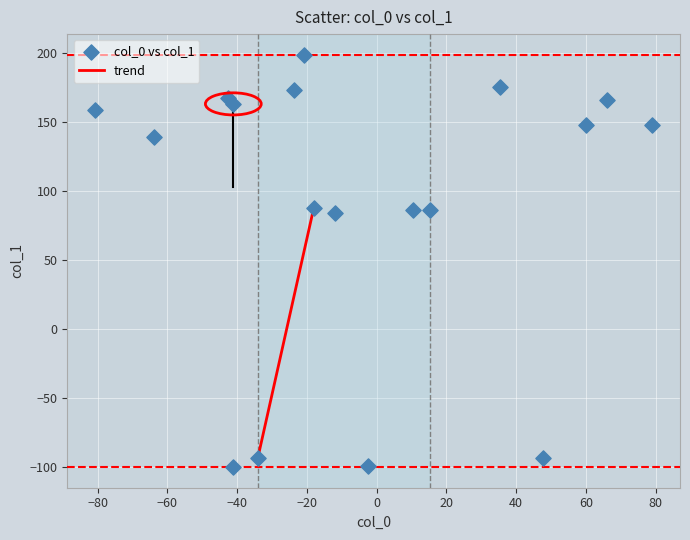

What is the range of Y values (max minus min)?

298.4